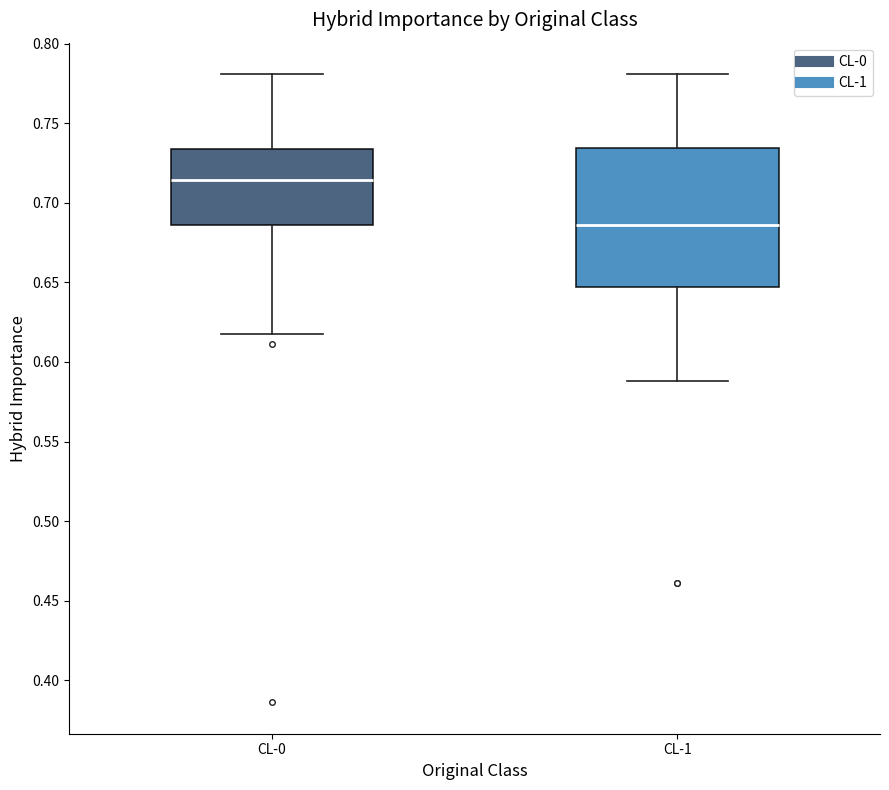

Which box is the tallest, from its lower edge to its upper edge?

CL-1